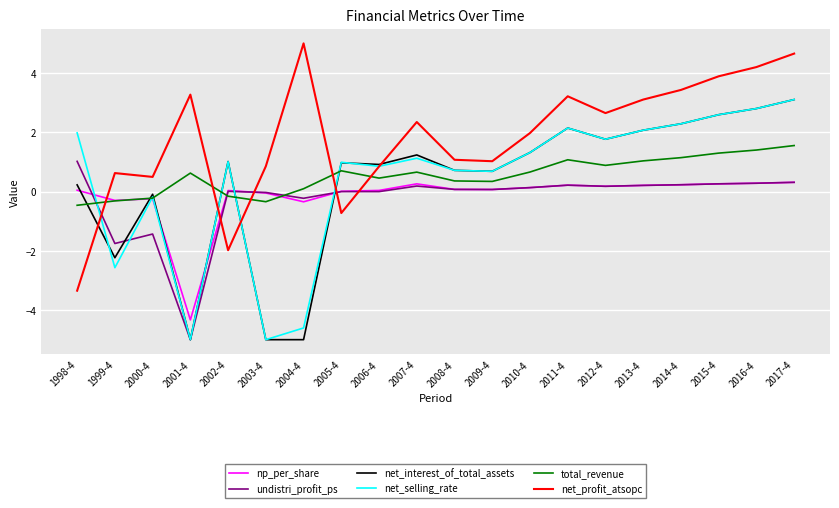

Which series has the largest total across all categories?

net_profit_atsopc